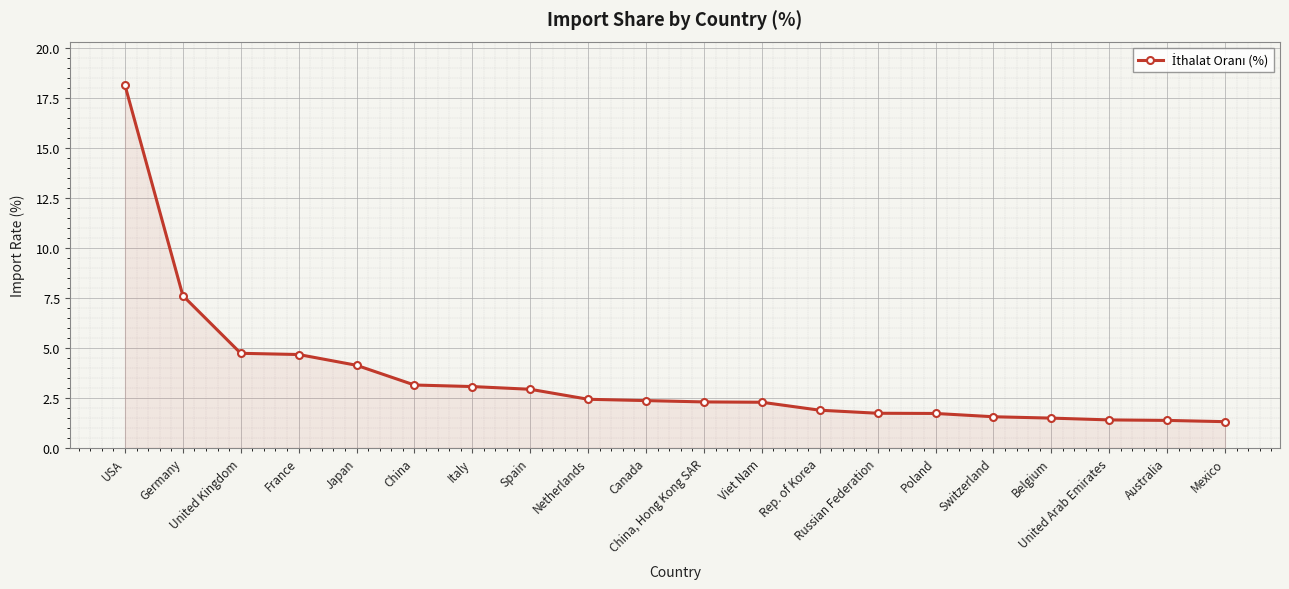

What is the minimum value shown in the chart?

1.3